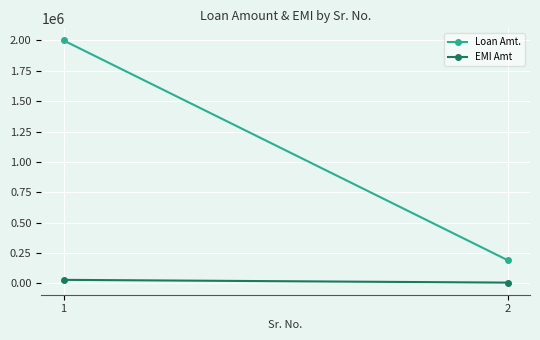

What is the value of the Loan Amt. point at the 2nd from the left?

190000